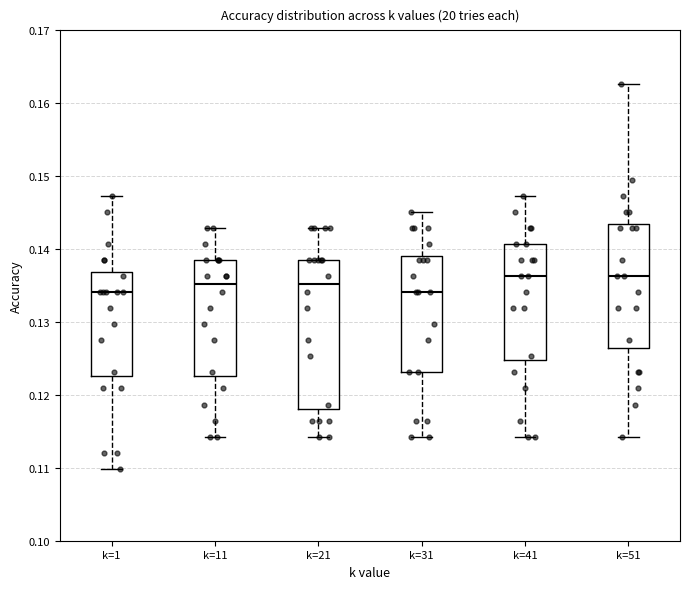

Reading left to right, read every box against the y-axis: the position of its median line, the range the box covers, and the ends of its whiskers. The values are not printed on the chart, so give them approximately, as read against the axis.

k=1: median 0.134, box 0.123 to 0.137, whiskers 0.110 to 0.147
k=11: median 0.135, box 0.123 to 0.138, whiskers 0.114 to 0.143
k=21: median 0.135, box 0.118 to 0.138, whiskers 0.114 to 0.143
k=31: median 0.134, box 0.123 to 0.139, whiskers 0.114 to 0.145
k=41: median 0.136, box 0.125 to 0.141, whiskers 0.114 to 0.147
k=51: median 0.136, box 0.126 to 0.143, whiskers 0.114 to 0.163